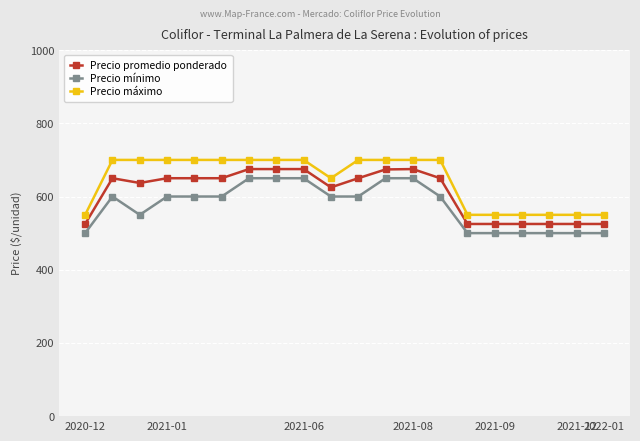

What is the average value of the Precio mínimo series?

575